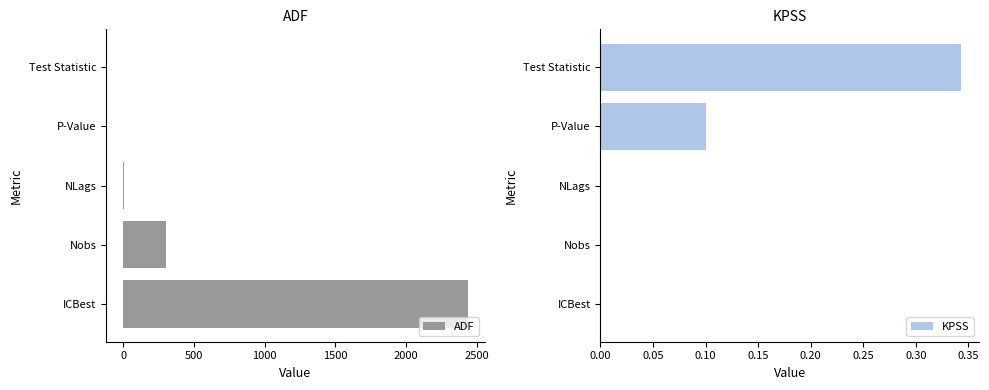

How many data points in ADF are less than 8?

2